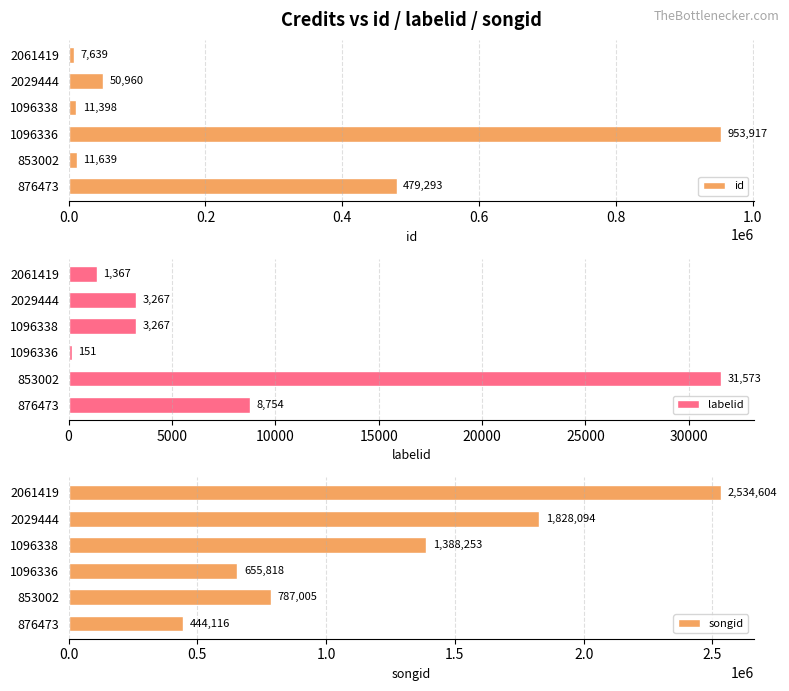

Which series has the largest range (max minus min)?

songid